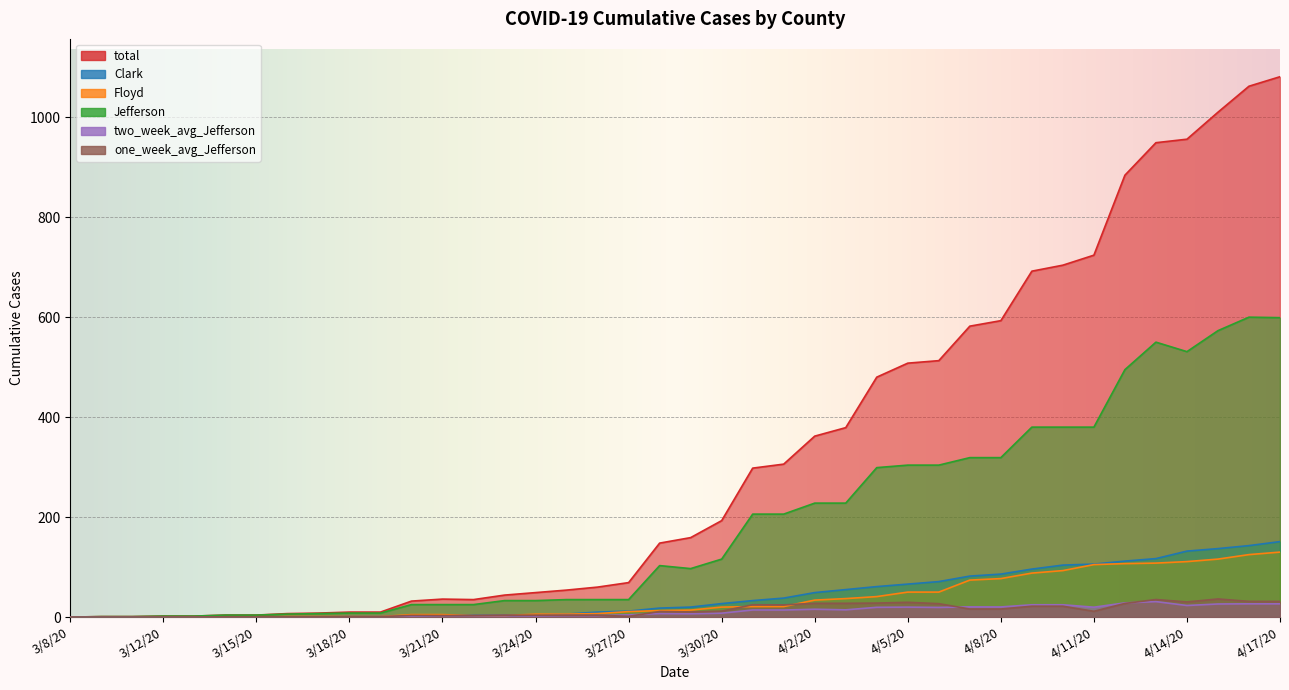

Which series has the widest spread of values?

total